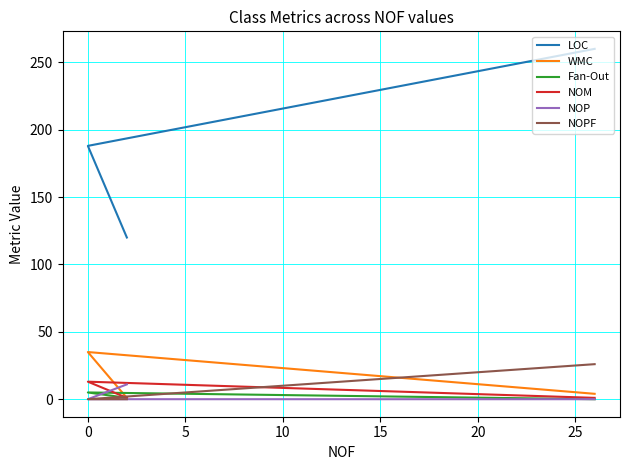

What are all the series names shown in the legend?

LOC, WMC, Fan-Out, NOM, NOP, NOPF